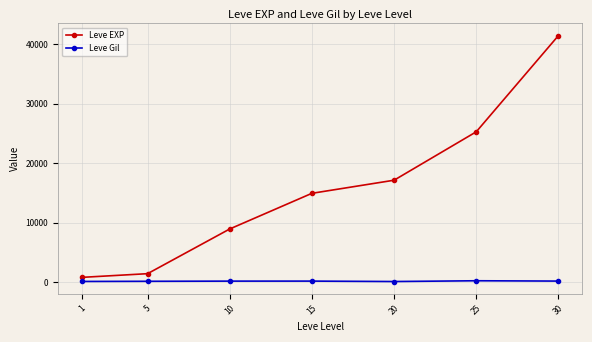

What is the average value of the Leve Gil series?

157